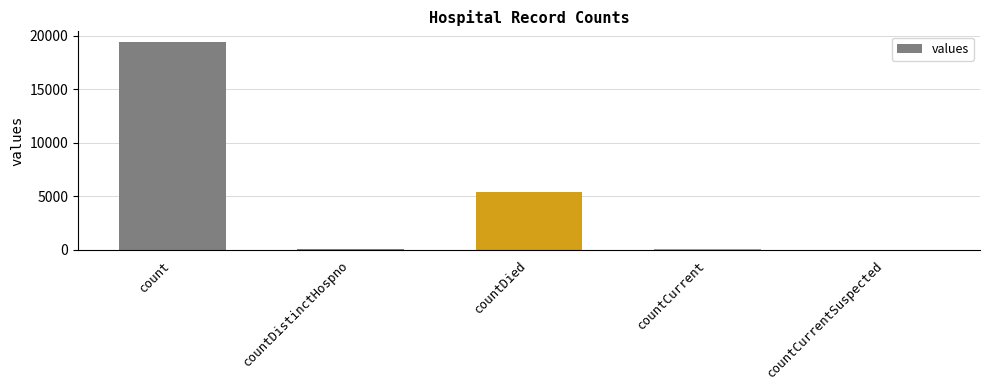

Are the bars horizontal?

No